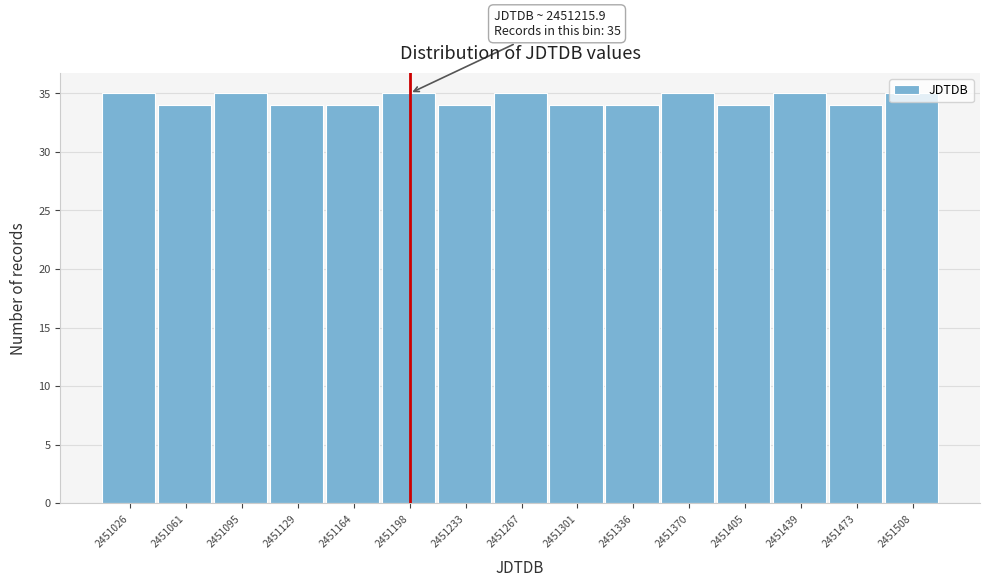

What is the sum of all values?

517